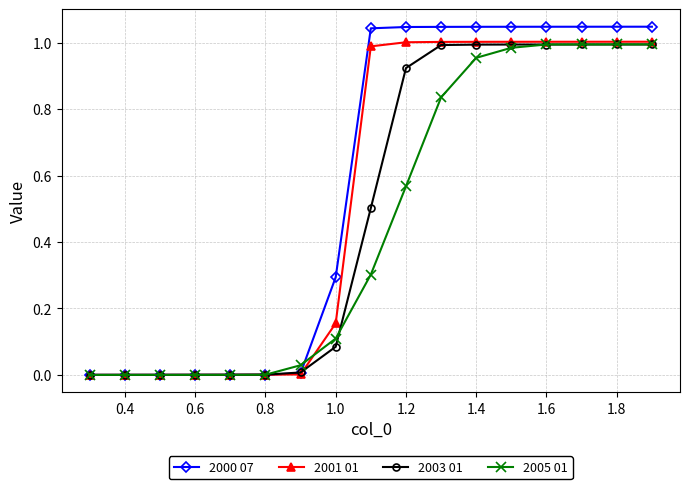

List the series in order of their overall mean, highest first.

2000 07, 2001 01, 2003 01, 2005 01